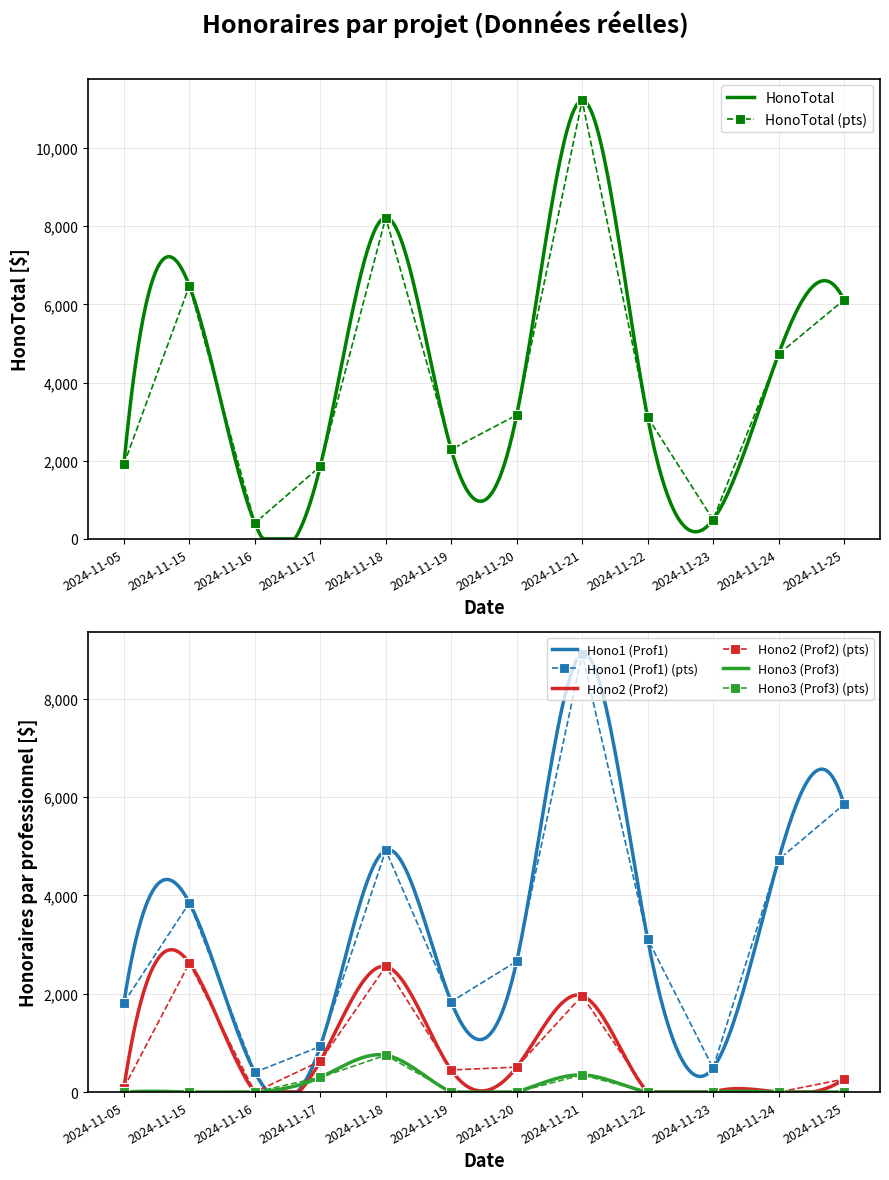

Reading right to left, transcribe all the data shown in this chart.

HonoTotal: 6112.5	4725.0	490.0	3115.0	11217.5	3167.5	2287.5	8222.5	1857.5	402.5	6475.0	1907.5
Hono1: 5850.0	4725.0	490.0	3115.0	8907.5	2660.0	1837.5	4917.5	927.5	402.5	3850.0	1820.0
Hono2: 262.5	0.0	0.0	0.0	1960.0	507.5	450.0	2555.0	630.0	0.0	2625.0	87.5
Hono3: 0.0	0.0	0.0	0.0	350.0	0.0	0.0	750.0	300.0	0.0	0.0	0.0